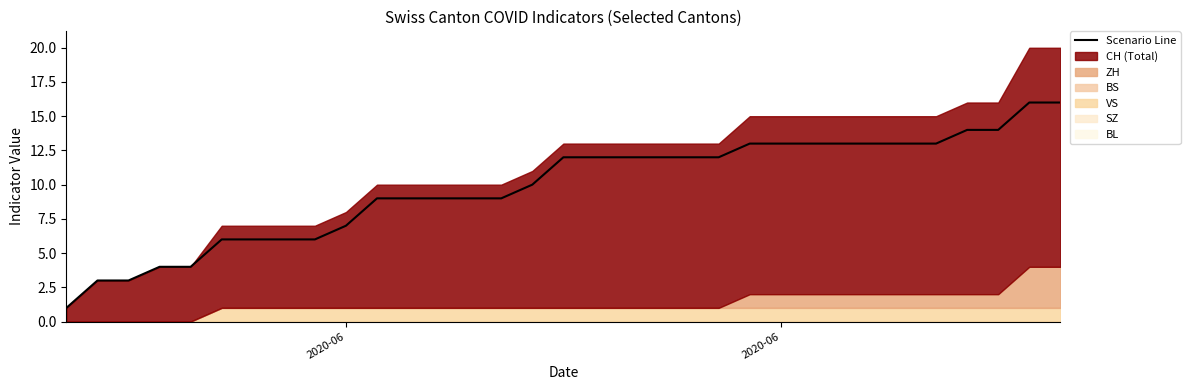

How many data points does each series have?

33